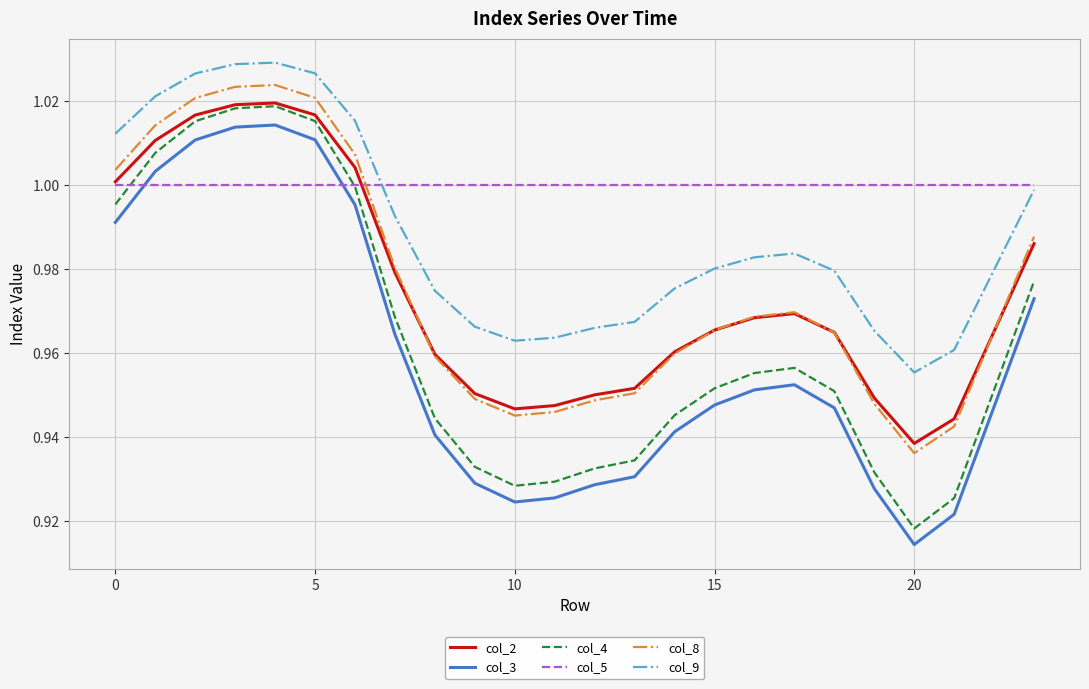

True or false: col_9 and col_8 cross at least once.

False